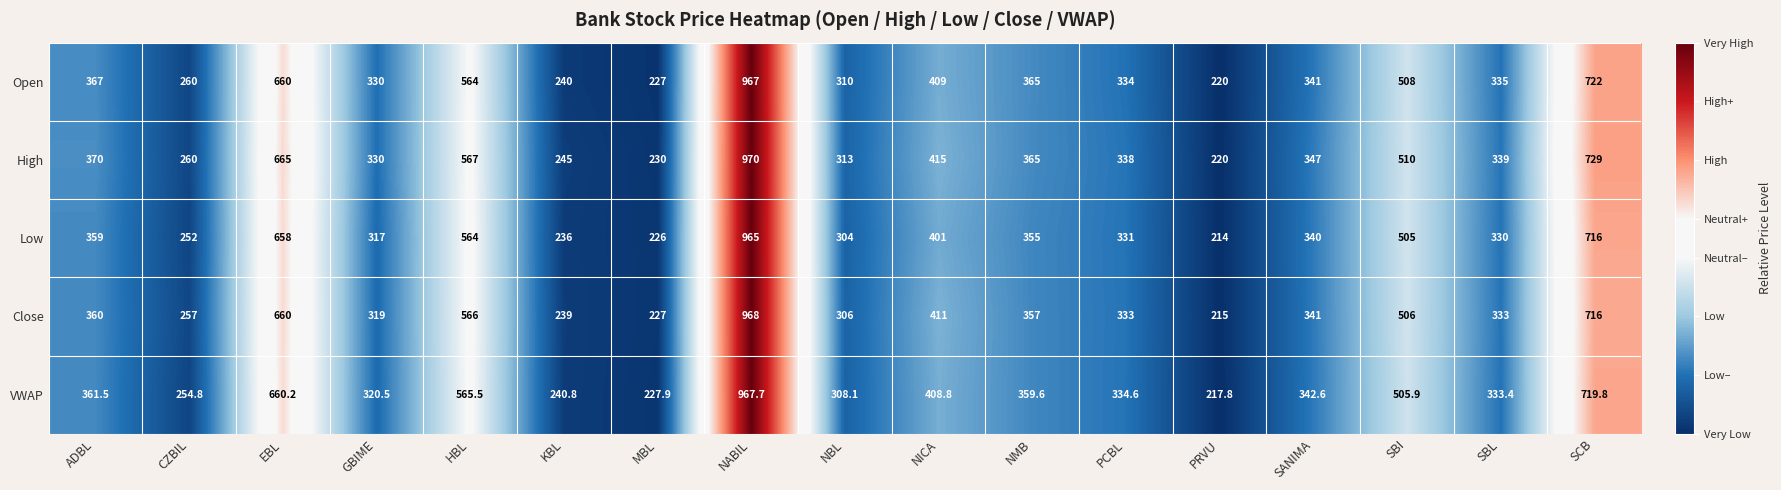

Which series has the largest total across all categories?

High